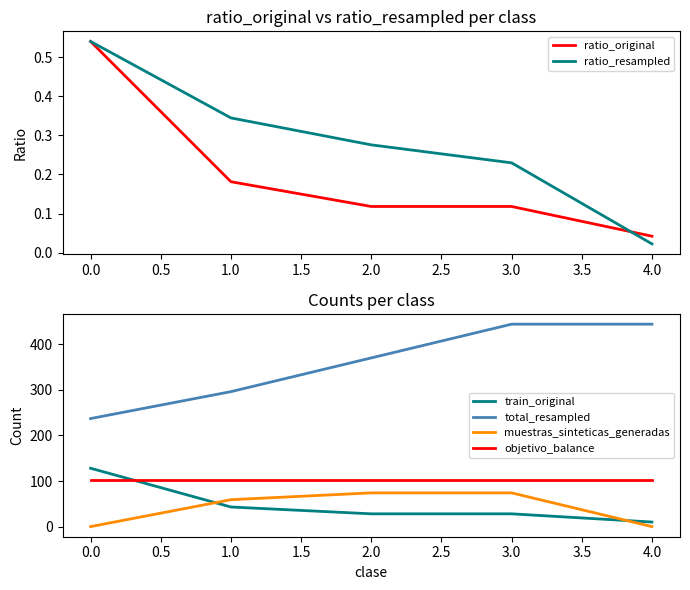

Is this an area chart (filled region under the line)?

No